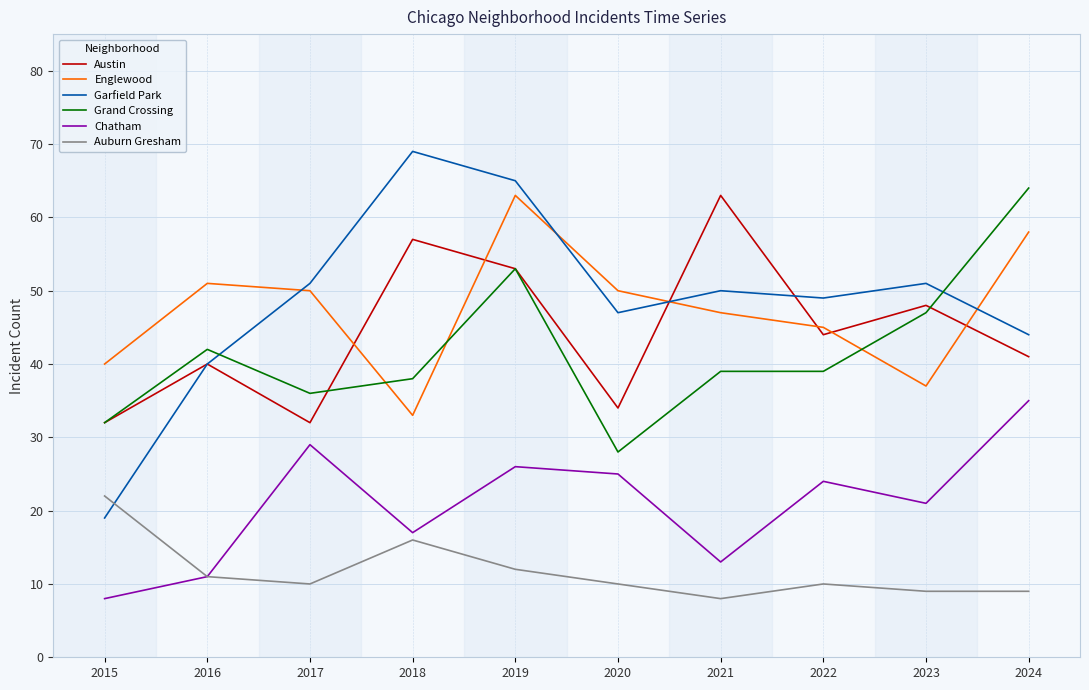

Where does the Garfield Park series first go above 50?

2017